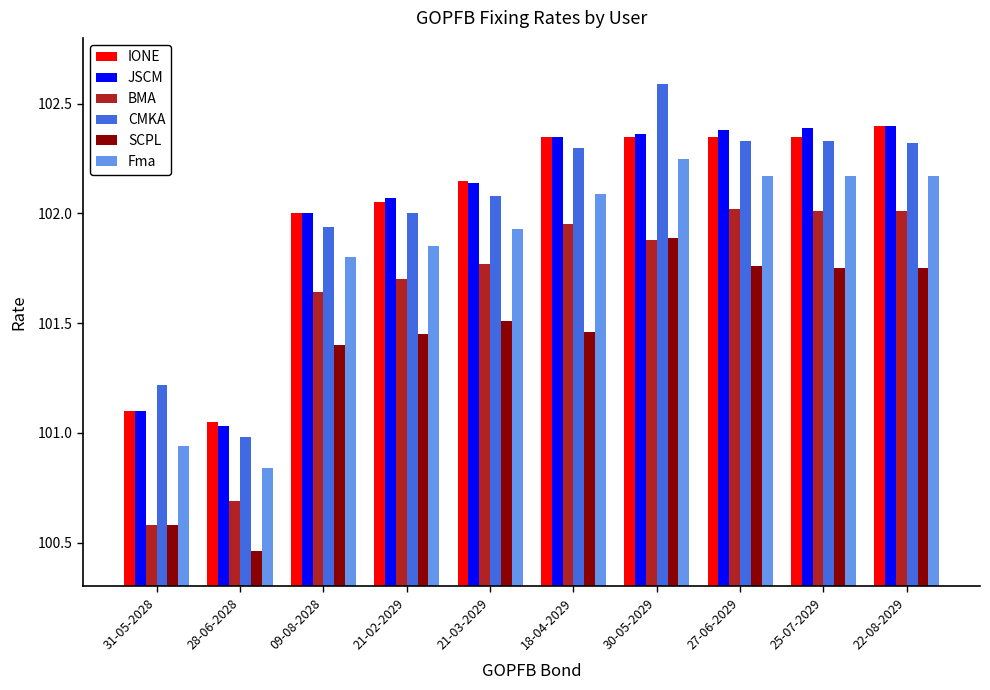

The SCPL series shows 55.8 at 21-03-2029. True or false?

False